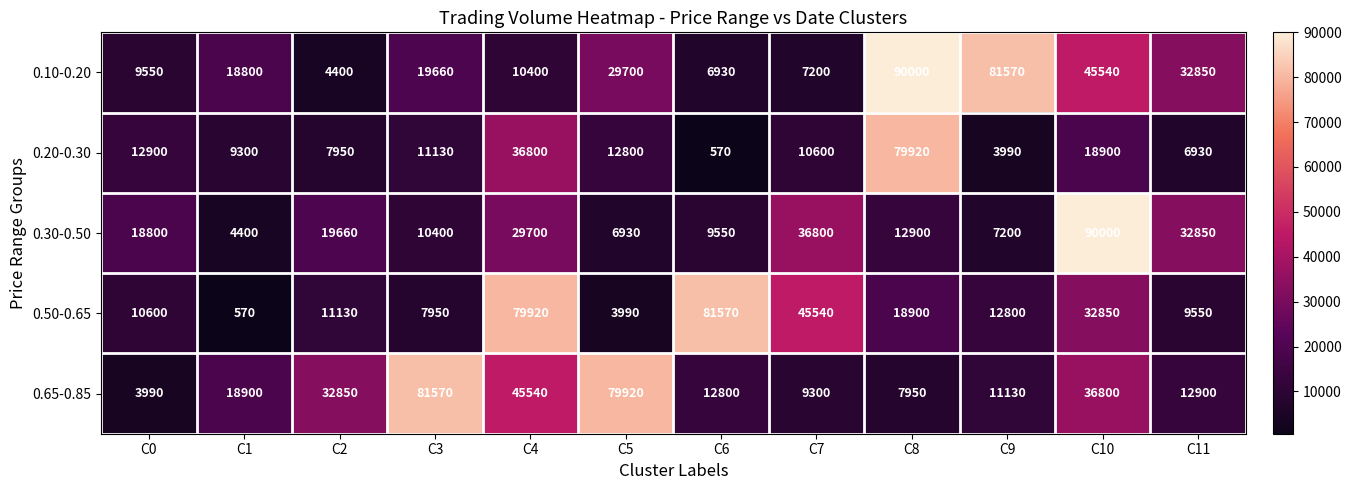

True or false: 0.30-0.50 has a value of 3957 at C3.

False